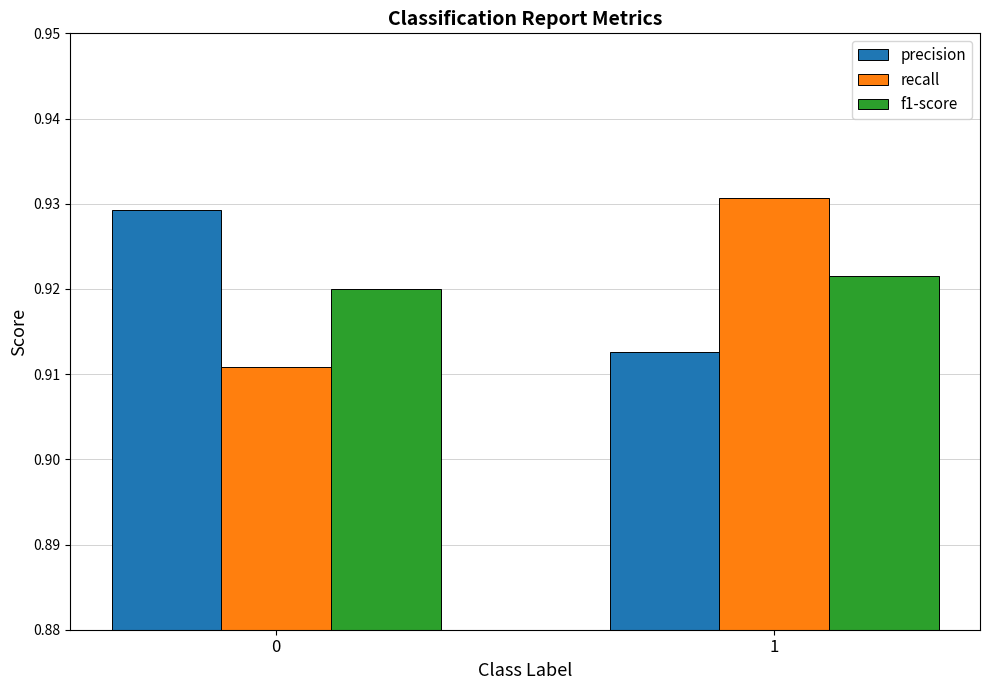

How many distinct data groups are displayed?

3